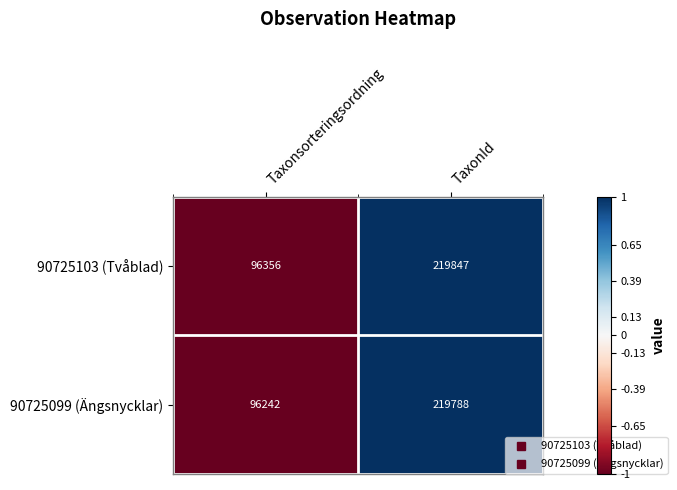

Reading left to right, transcribe all the data shown in this chart.

90725103 (Tvåblad): Taxonsorteringsordning=96356	TaxonId=219847
90725099 (Ängsnycklar): Taxonsorteringsordning=96242	TaxonId=219788